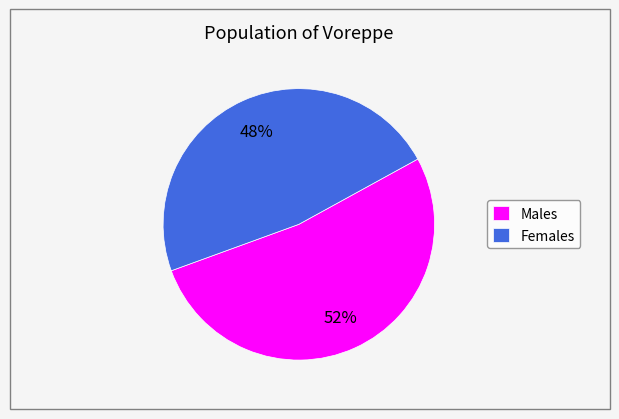

Rank the categories by value from highest to lowest.

Males, Females